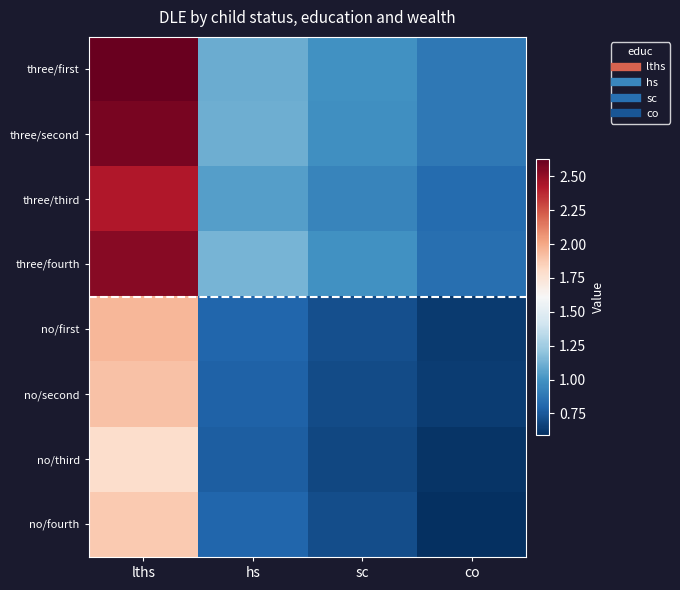

Which series has the largest range (max minus min)?

three/first